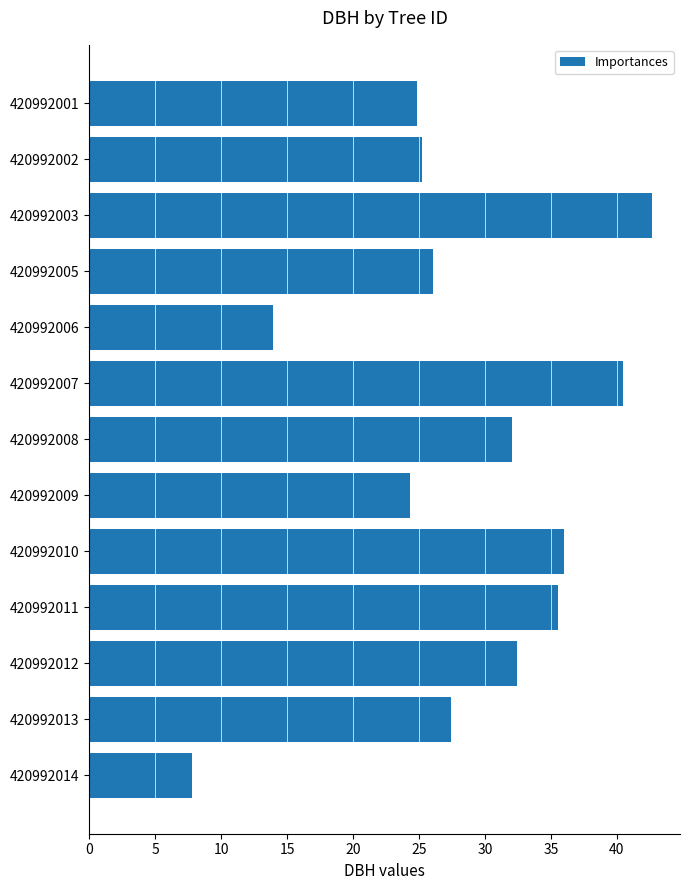

What is the difference between the second highest and second lowest values?

26.5